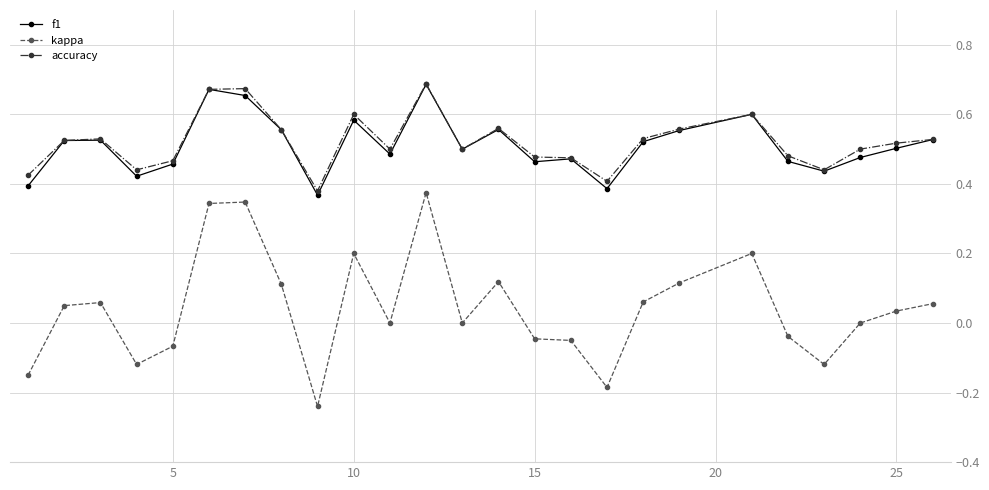

True or false: kappa has more than 0 points higher than both neighbors.

True